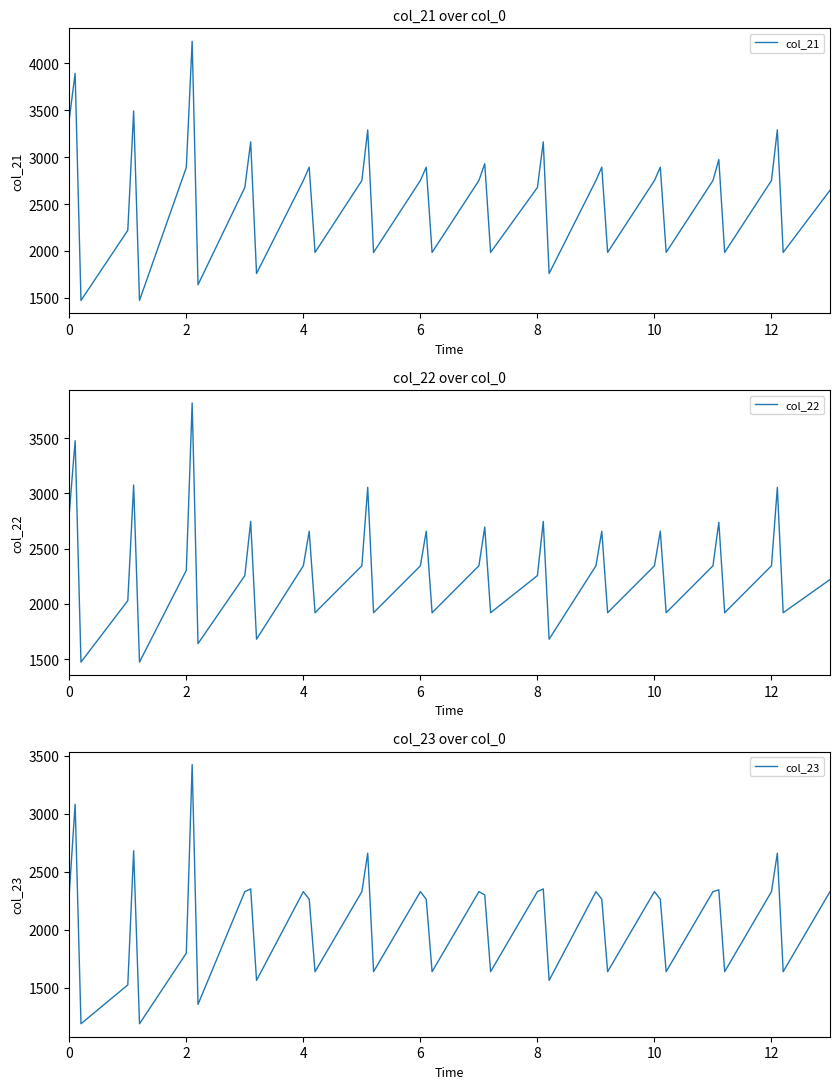

Rank the series by their maximum value, from lowest to highest.

col_23, col_22, col_21